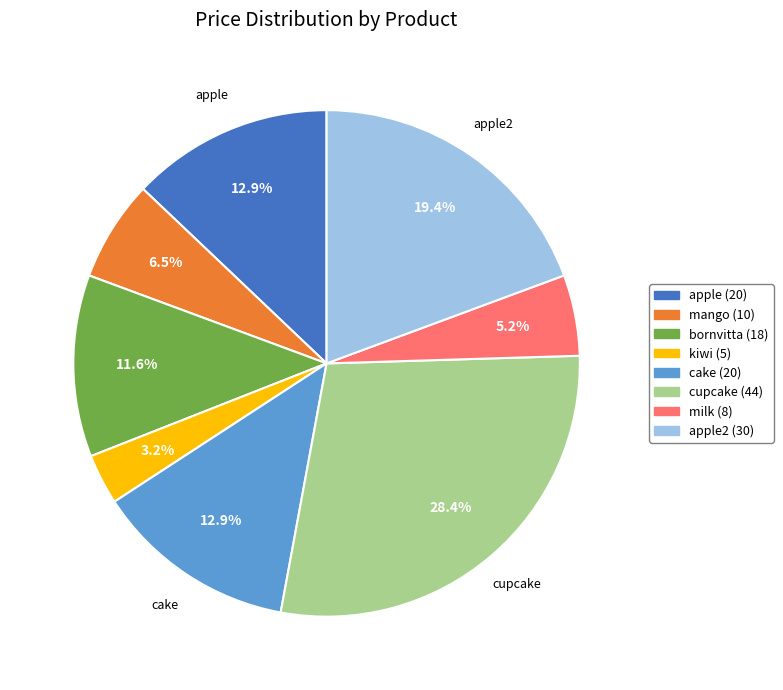

Is there any slice that represents more than half of the pie?

No